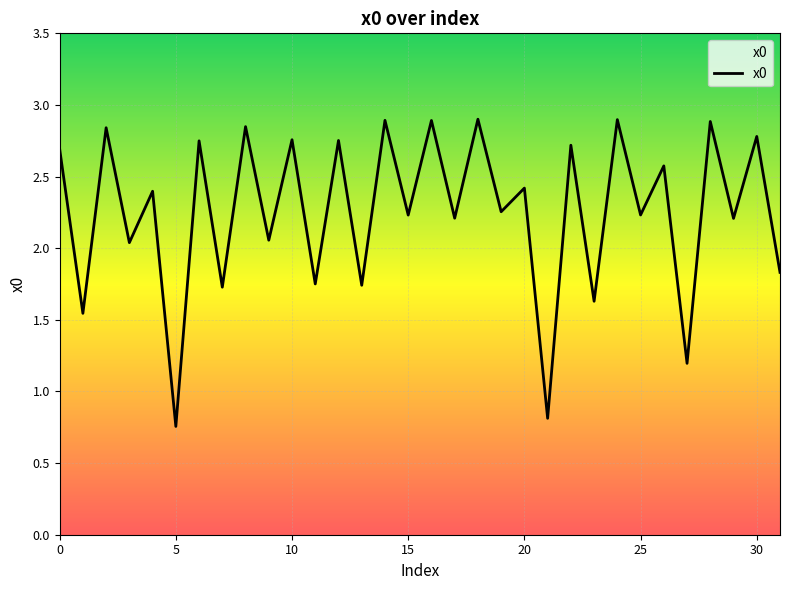

What is the maximum value shown in the chart?

2.9